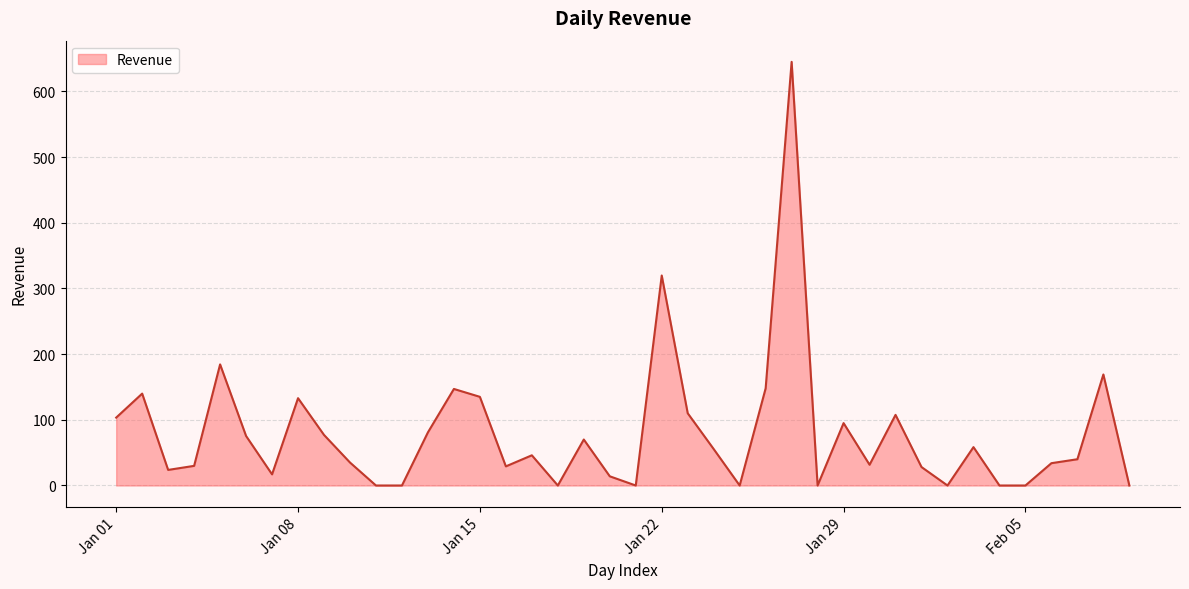

What is the maximum value shown in the chart?

644.9